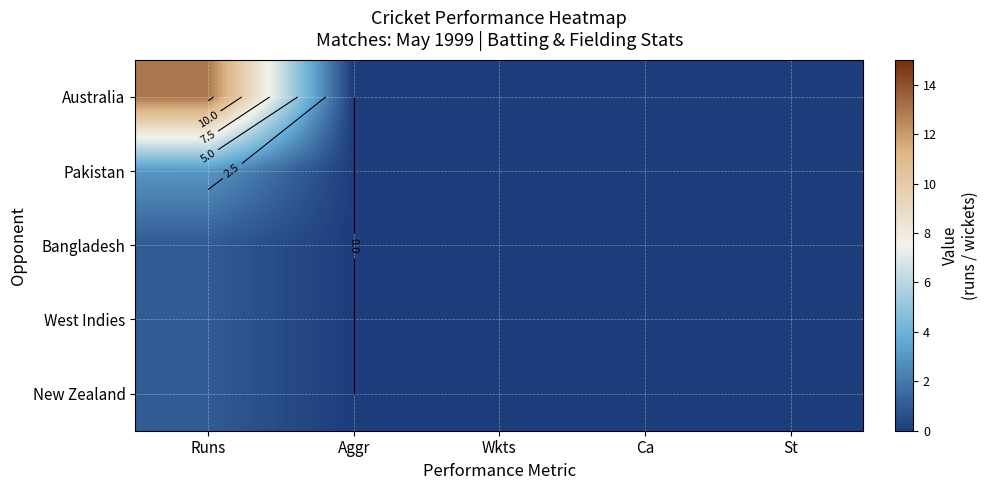

The value of West Indies at St is 0. True or false?

True